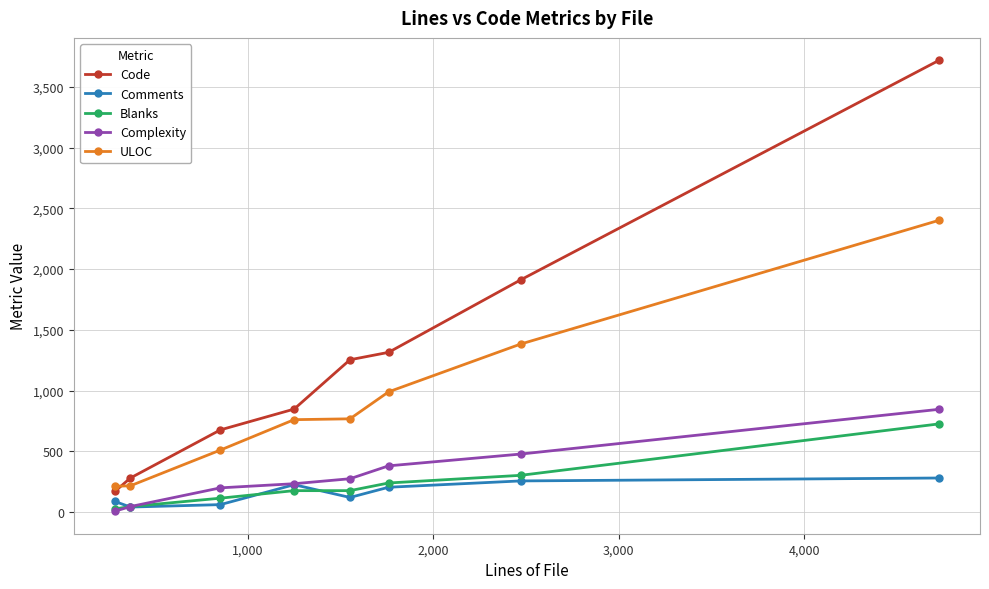

What is the maximum value shown in the chart?

3717